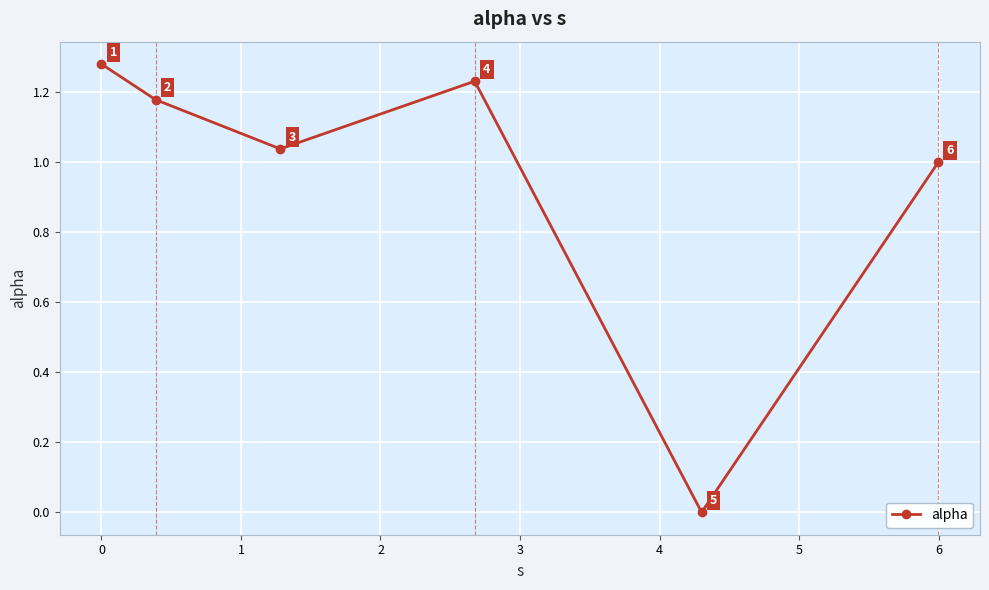

How many points are higher than both their immediate neighbors (excluding endpoints)?

1